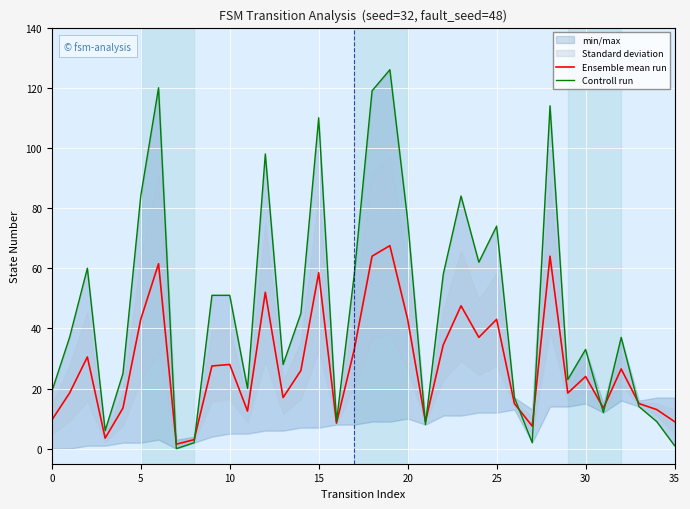

Which series has the widest spread of values?

Controll run